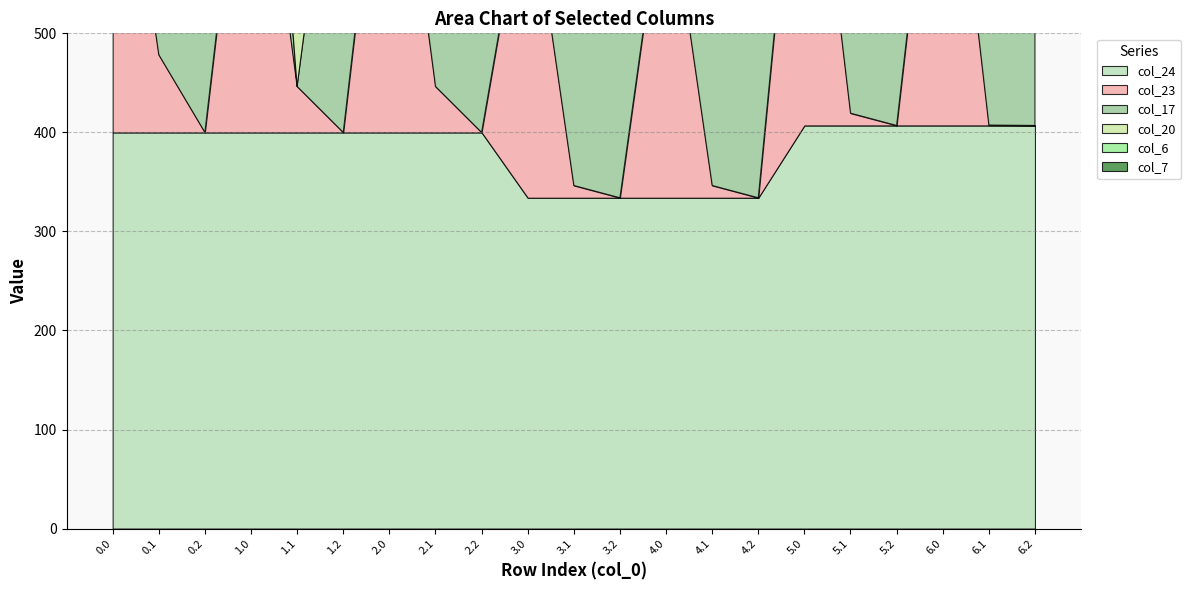

True or false: col_24 and col_6 intersect in this chart.

False